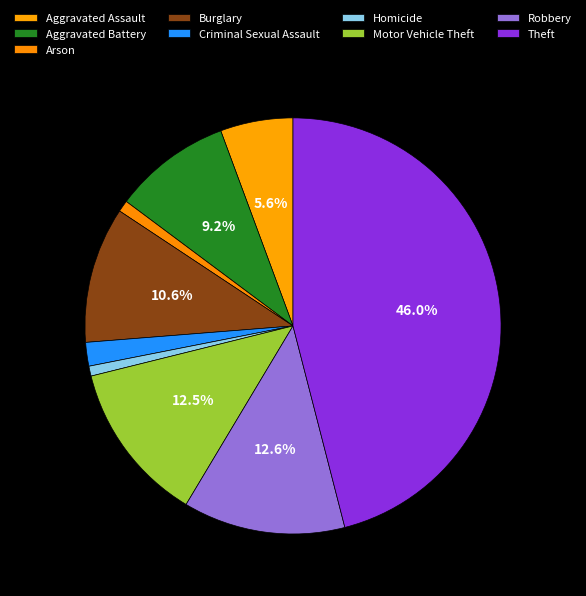

Count the number of slices in the pie.

9